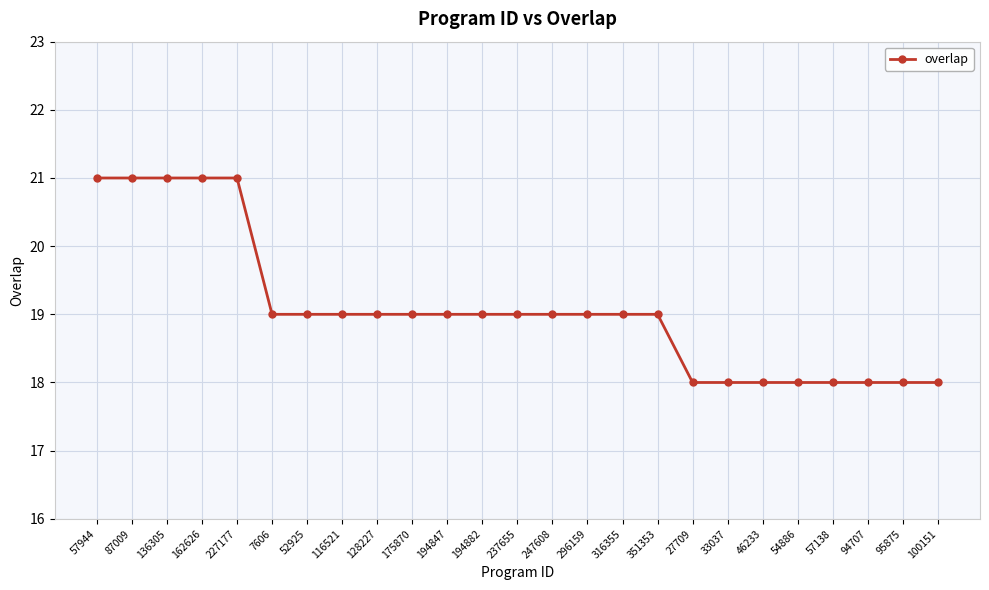

Count the number of categories in the chart.

25